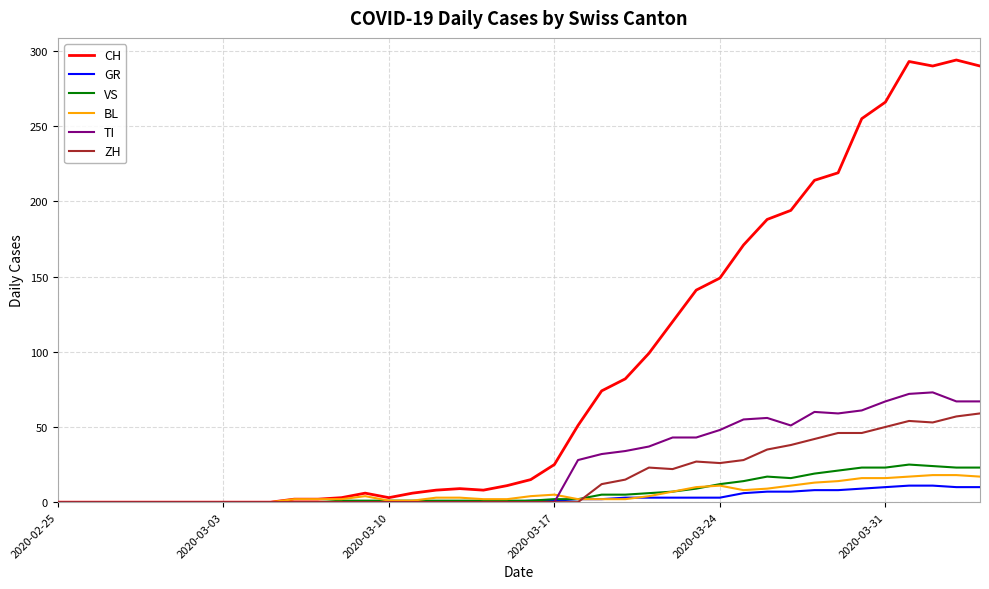

Rank the series by their maximum value, from lowest to highest.

GR, BL, VS, ZH, TI, CH